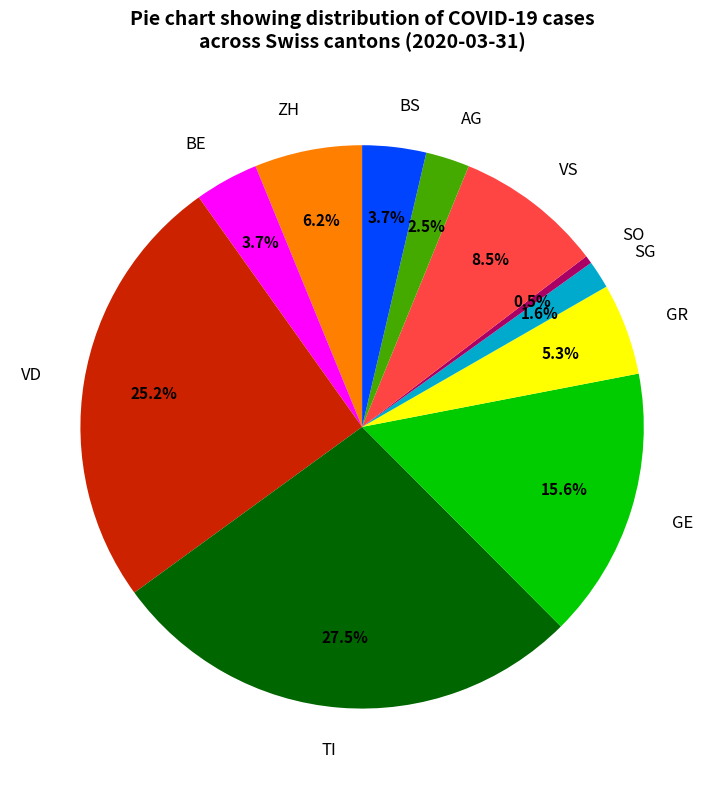

Does any single category account for the majority?

No